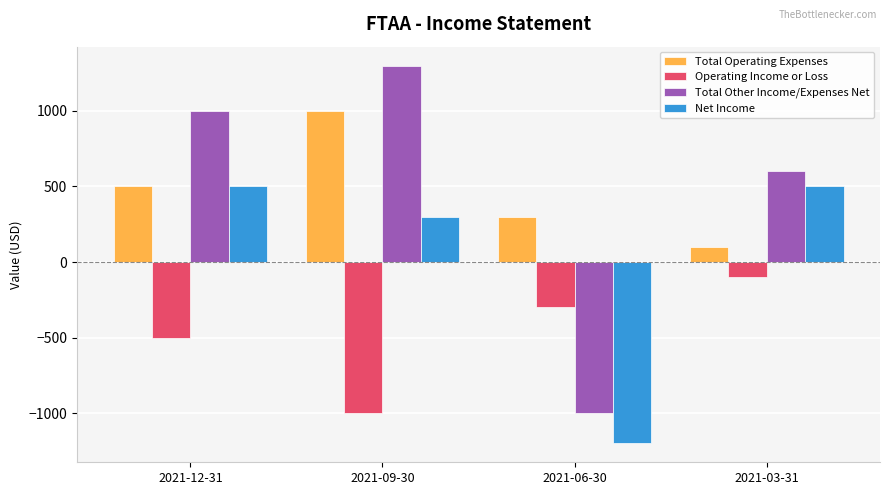

What is the total value across all series at 2021-06-30?

-2200